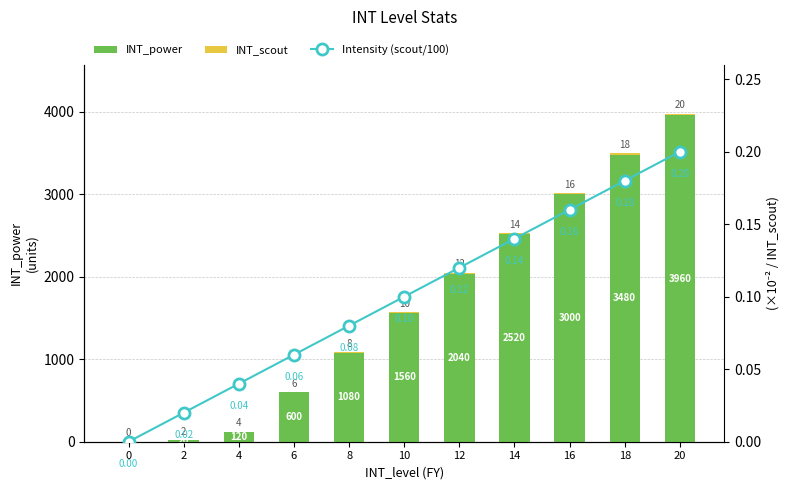

Which series has the largest total across all categories?

INT_power